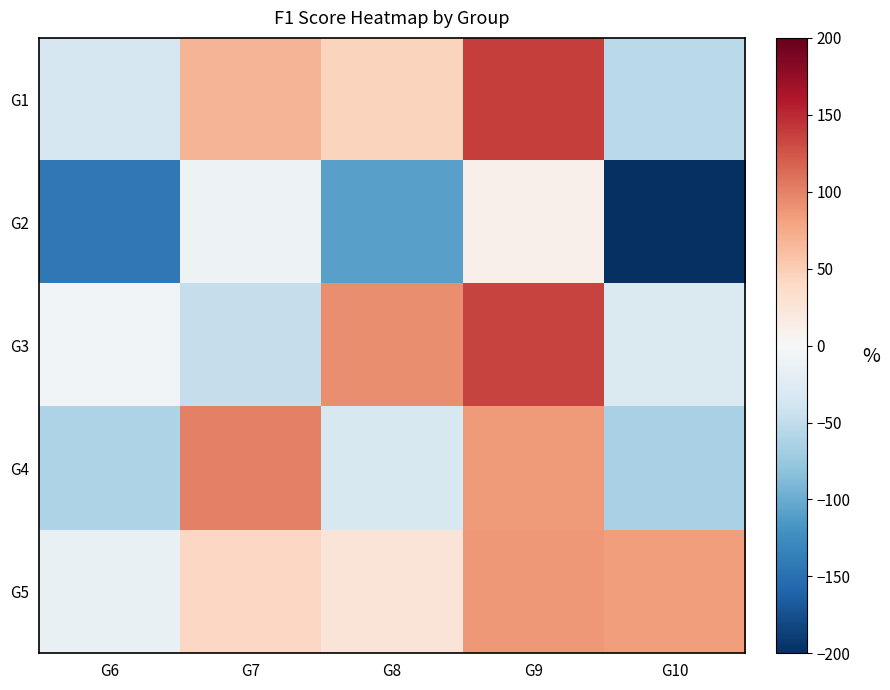

What is the smallest value displayed?

-305.4